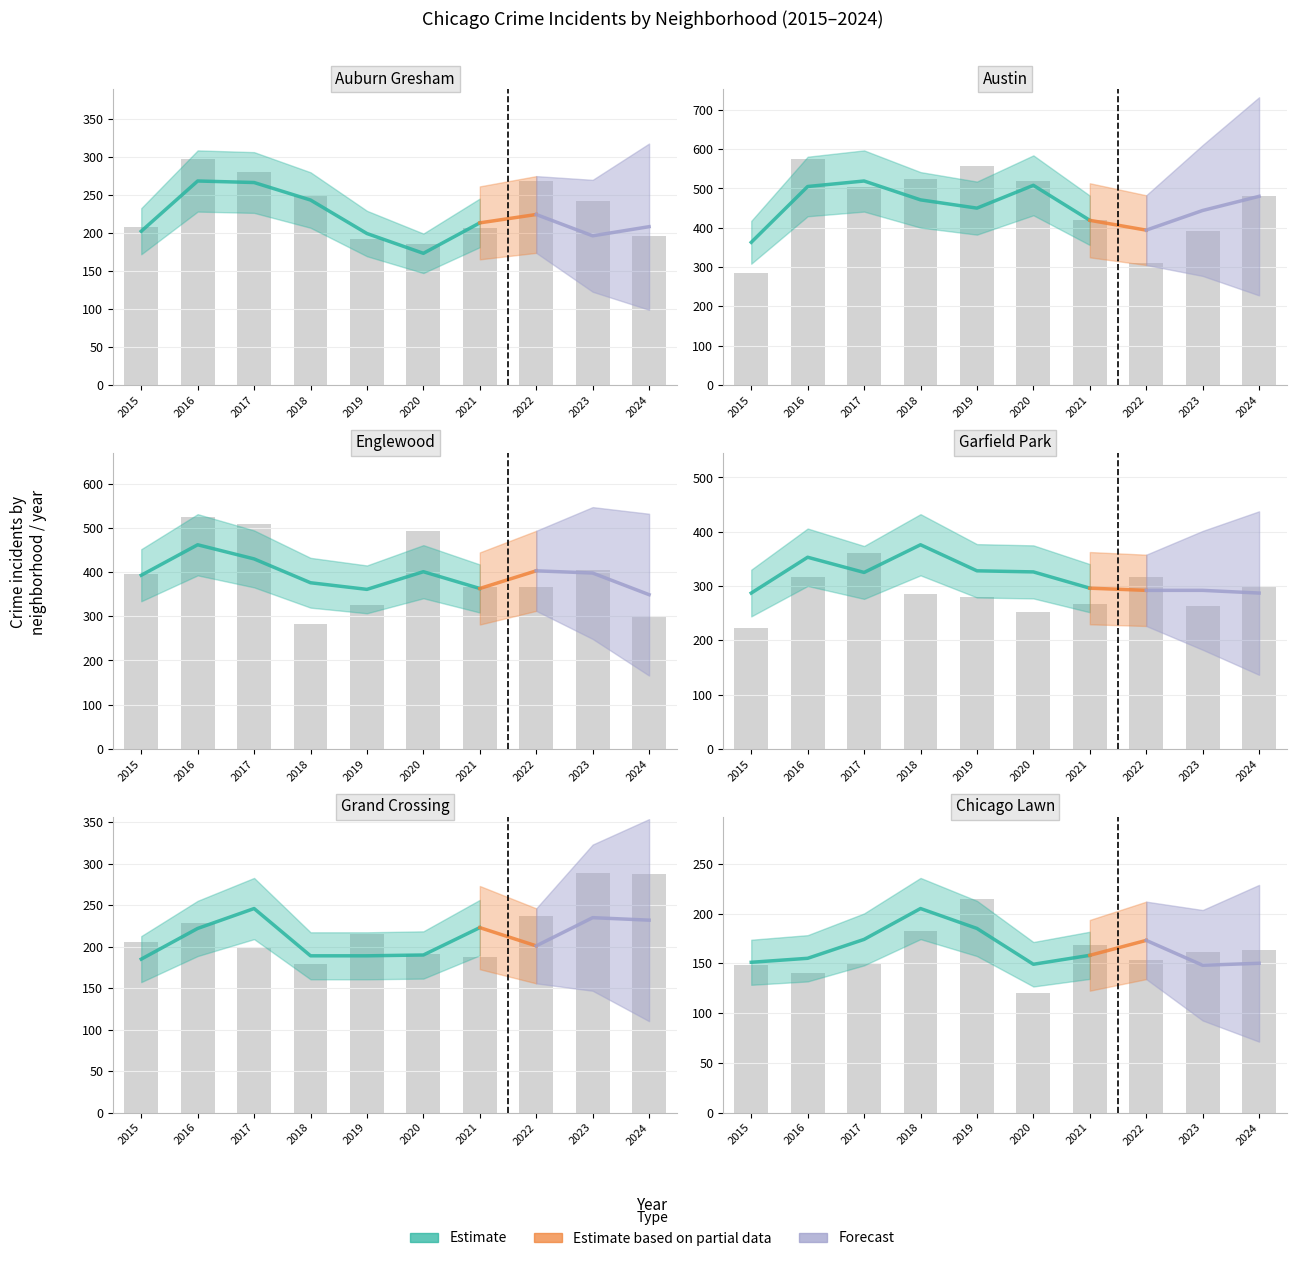

Which series has the largest total across all categories?

Austin